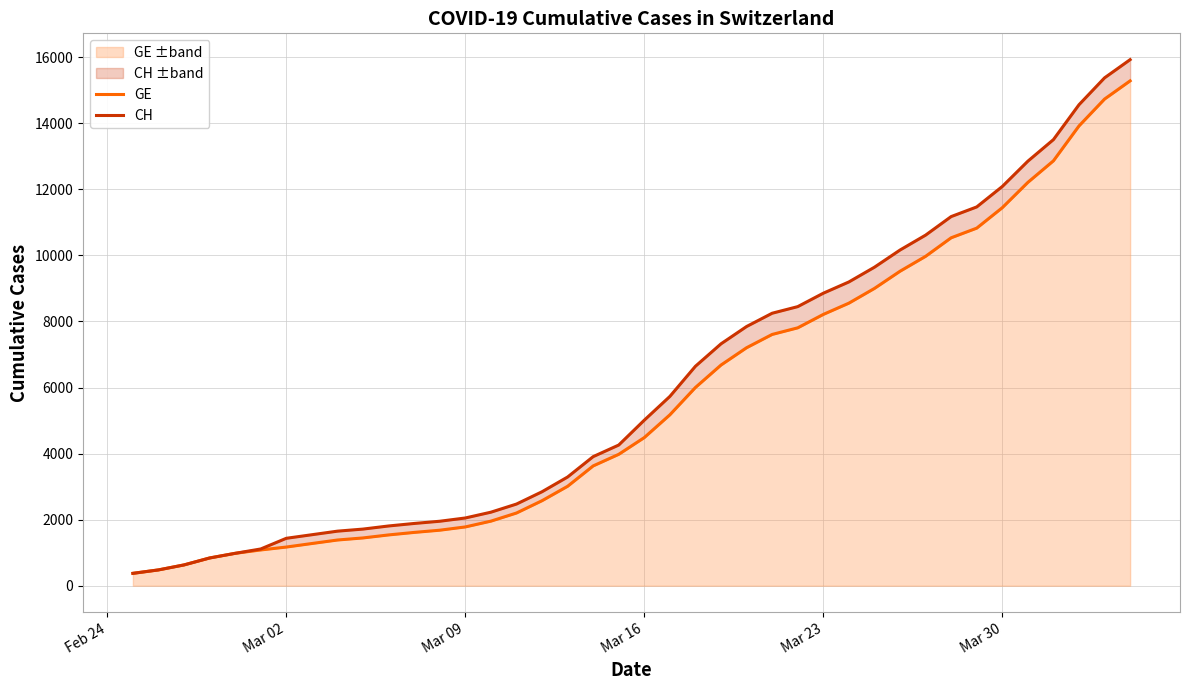

What is the highest value of the GE ±band series?

15284